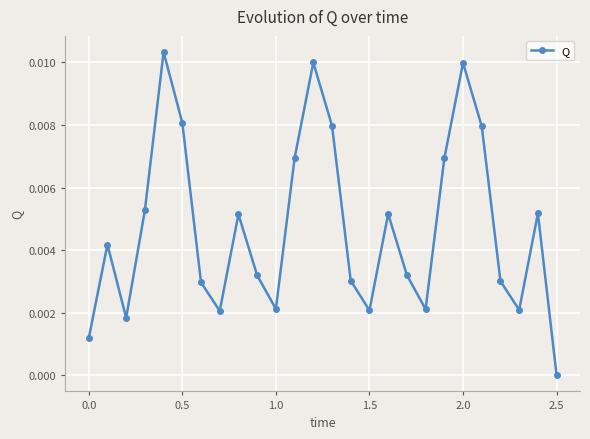

True or false: there are more than 2 points higher than both neighbors.

True